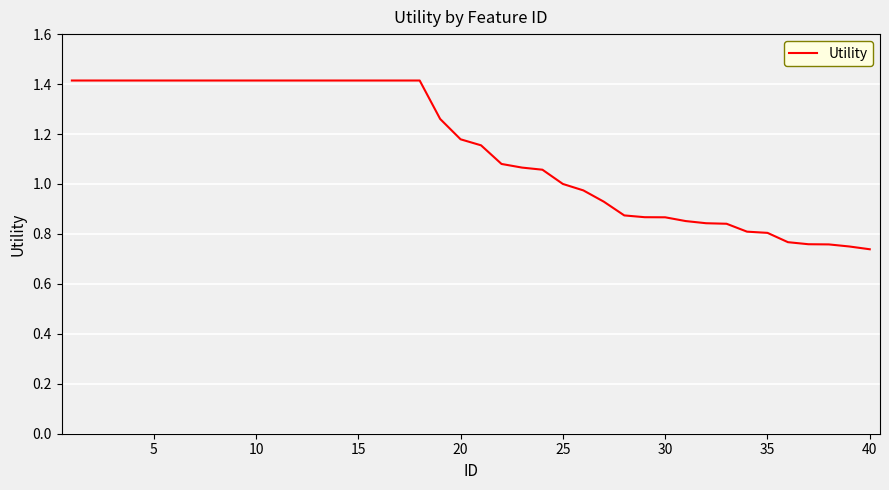

What is the maximum value shown in the chart?

1.4